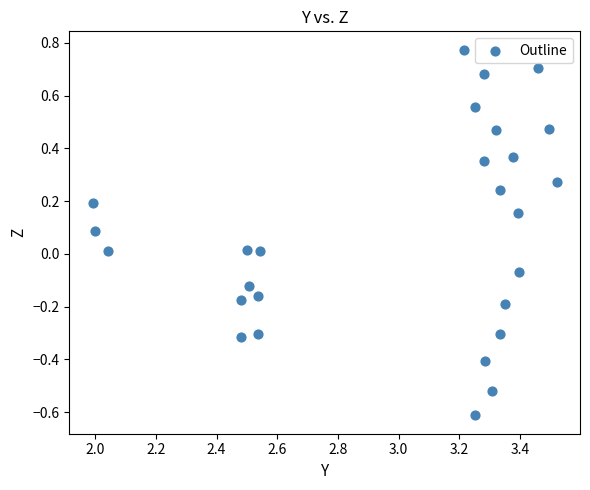

What is the range of Y values (max minus min)?

1.4